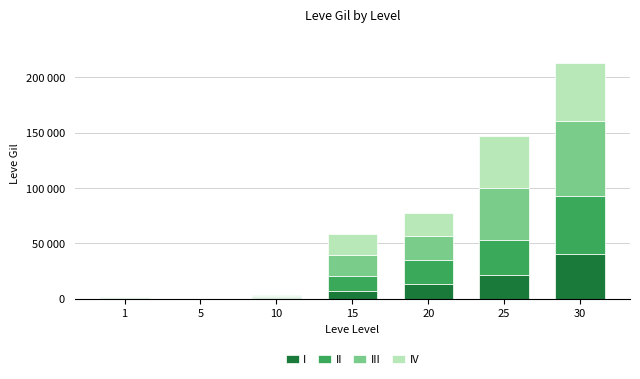

Are the bars horizontal?

No